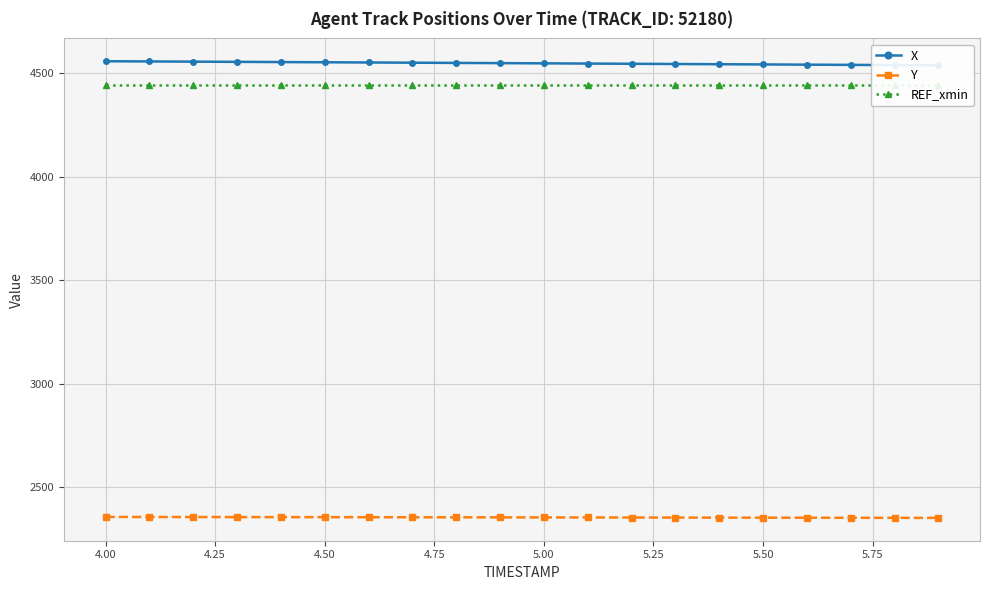

What is the maximum value for Y?

2356.8